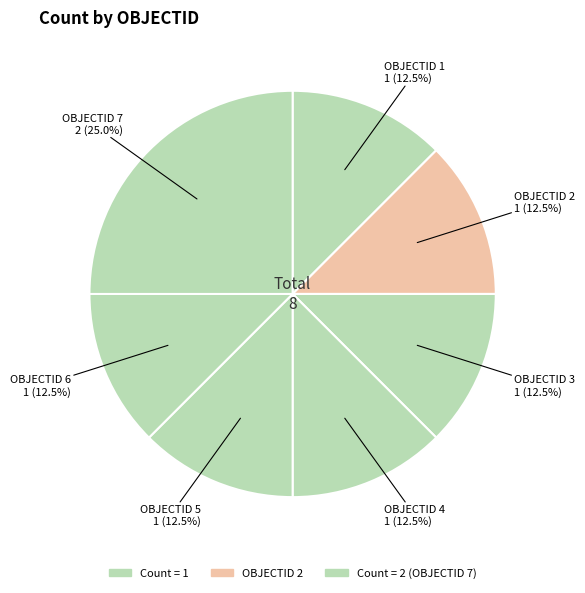

Is there a majority slice in this chart?

No